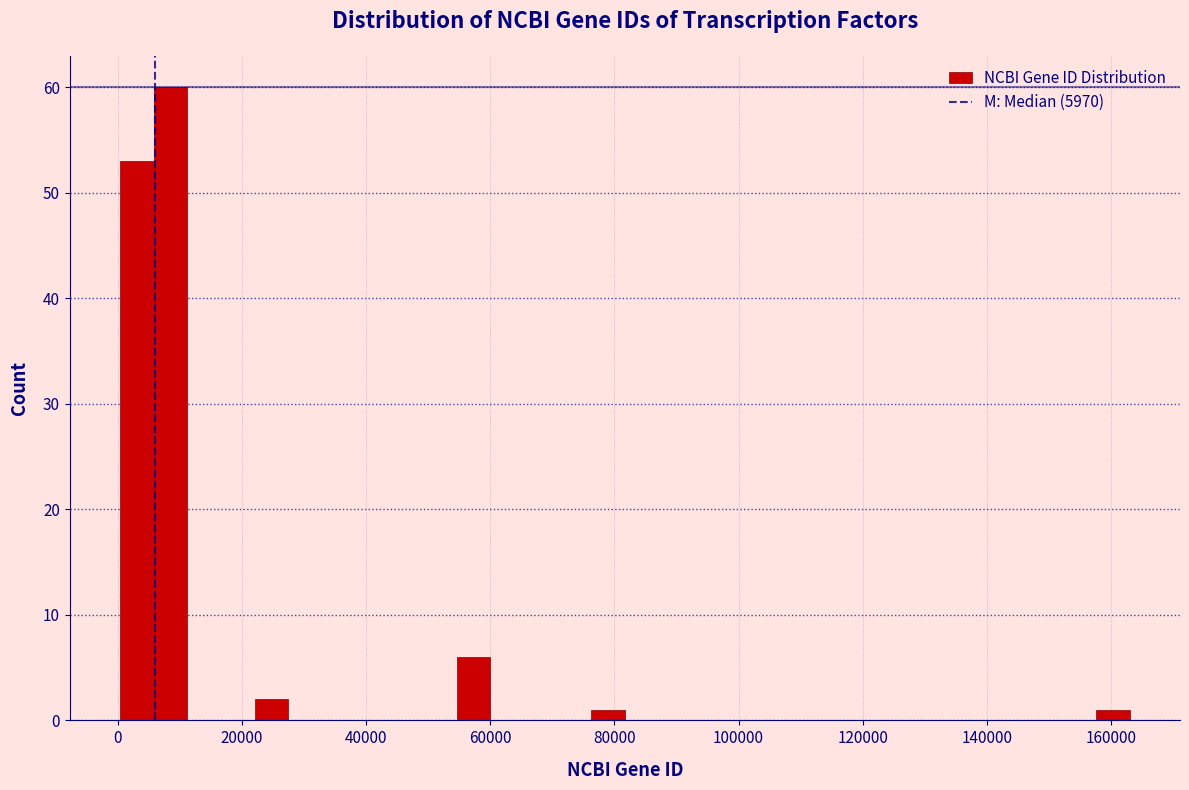

Read against the x-axis, roughly where is the centre of the tallest bar?

8000